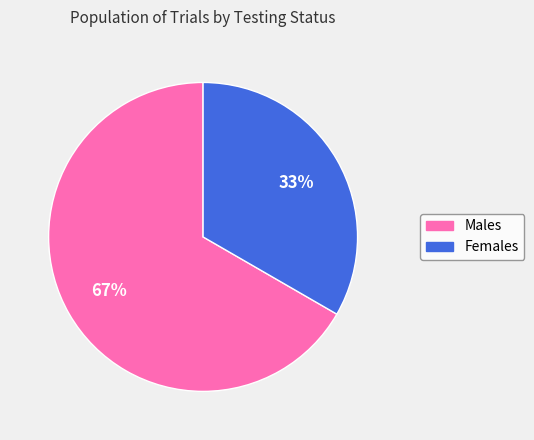

Does Males represent more than half of the total?

Yes